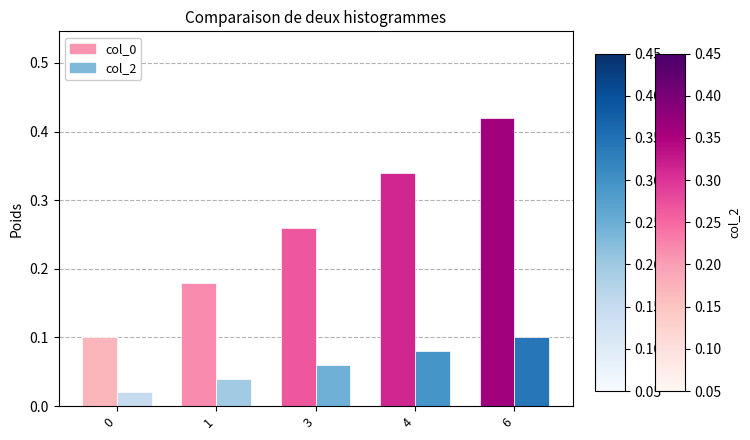

Is it true that col_2 equals 0.1 at 3?

True